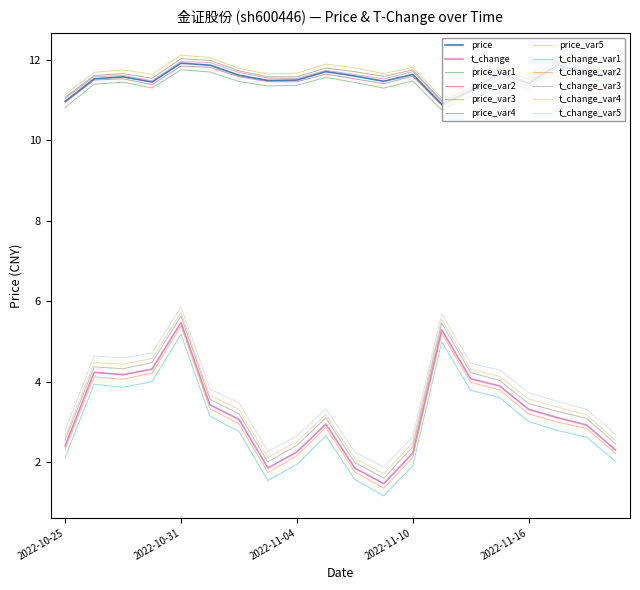

True or false: price_var3 and t_change_var2 cross at least once.

False